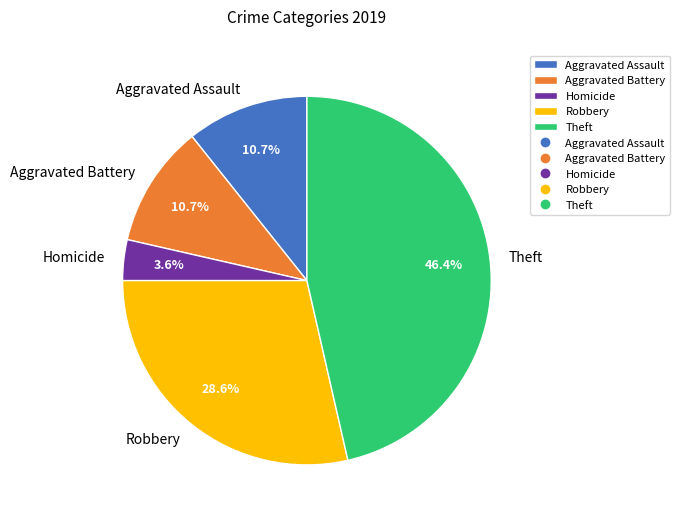

Which slice is the smallest?

Homicide